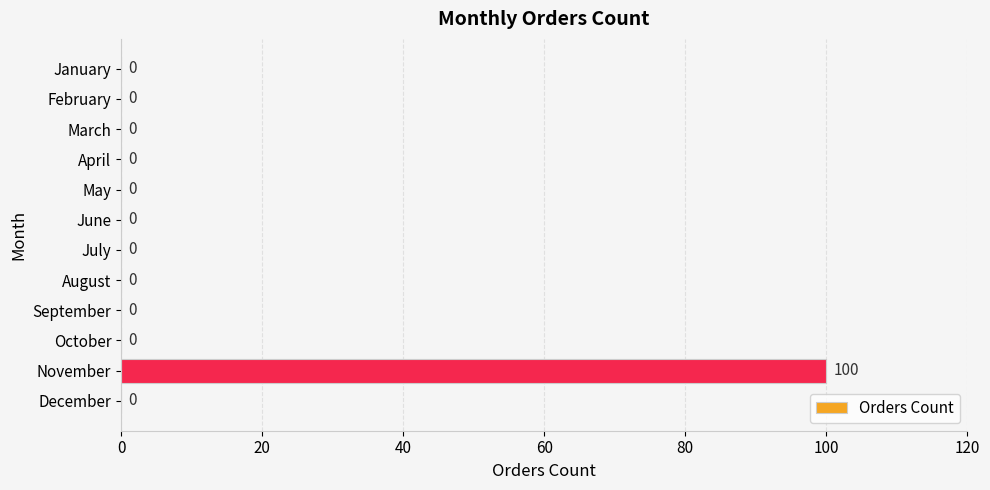

How many positive values are there?

1